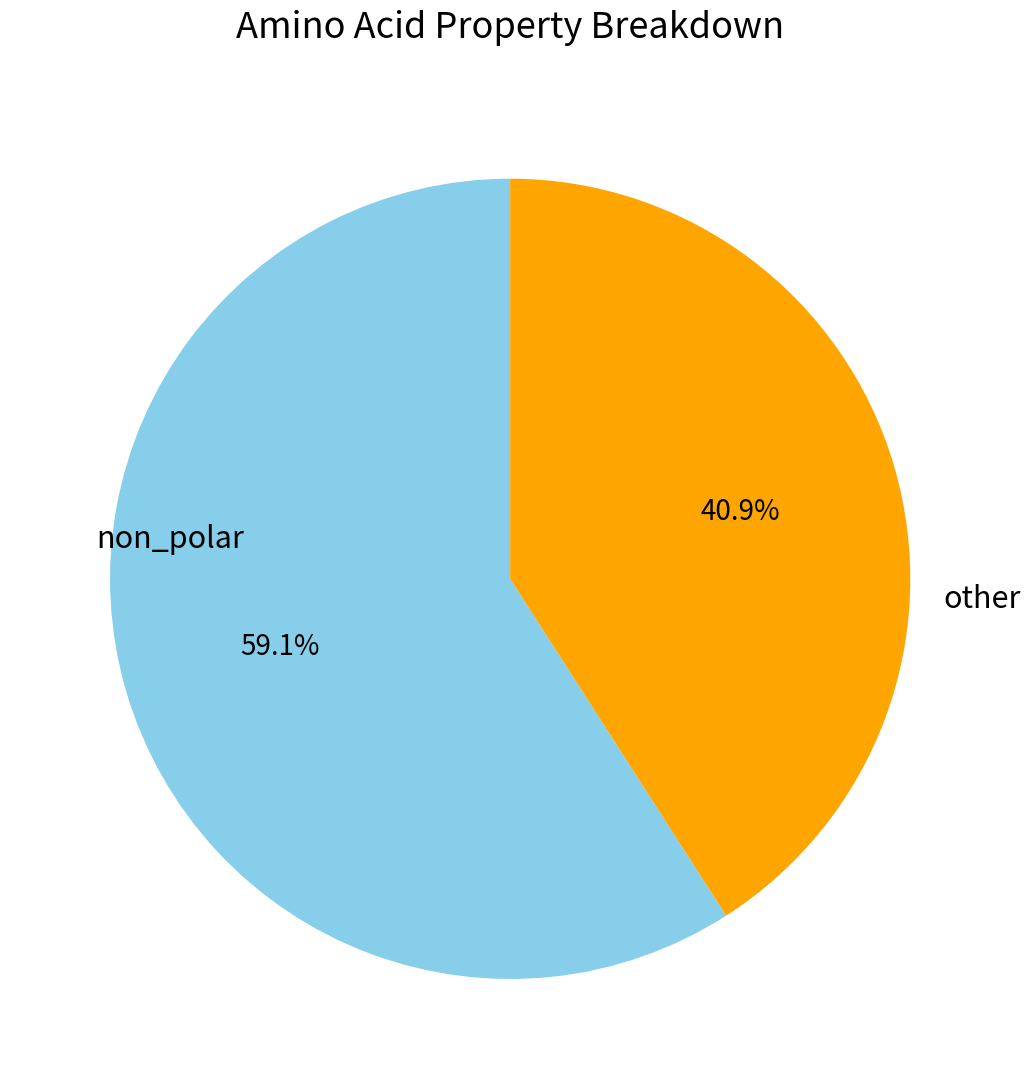

Which slice represents more than half of the pie?

non_polar